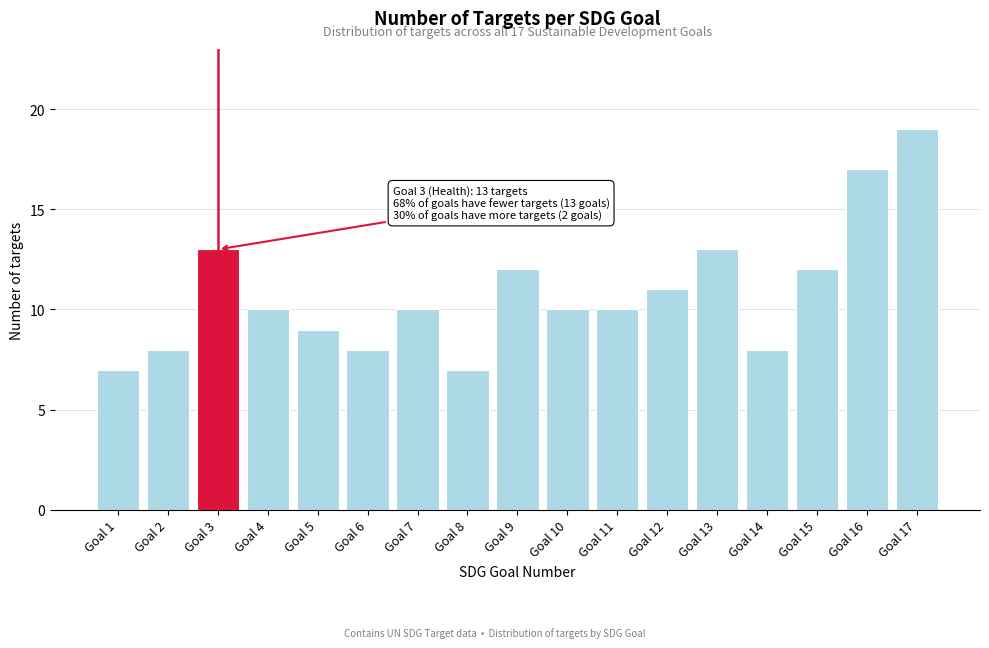

Reading right to left, list all the values displayed in this chart.

19	17	12	8	13	11	10	10	12	7	10	8	9	10	13	8	7